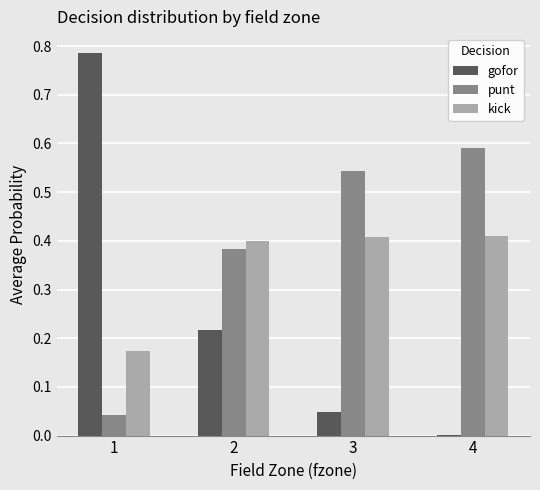

What is the sum of the punt values at 2 and 3?

0.9